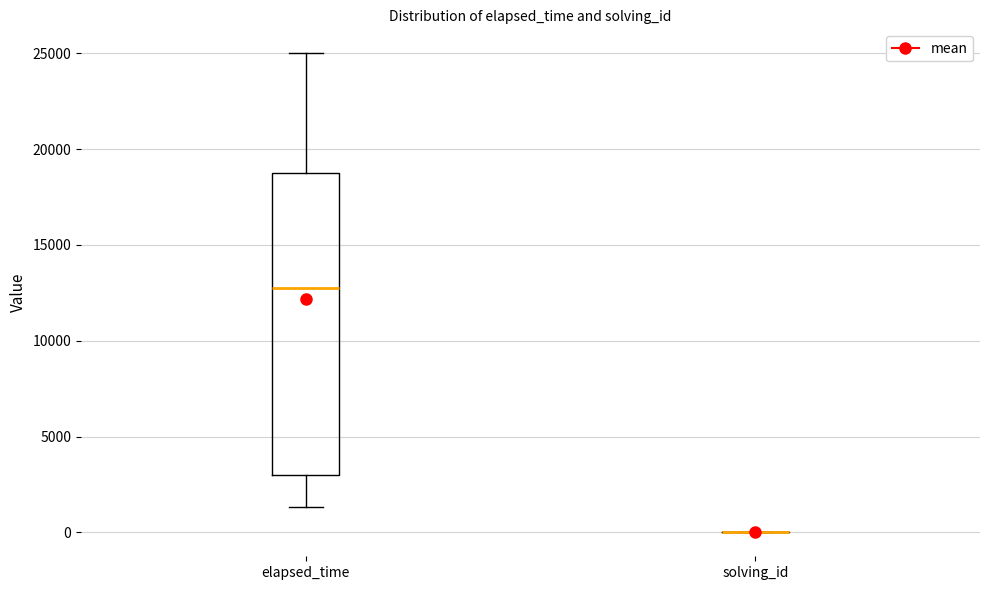

Reading left to right, transcribe this box plot: for each box, give where its median line is, the range the box spans, and where its two whiskers end, as read against the y-axis. The values are not printed on the chart, so give them approximately, as read against the axis.

elapsed_time: median 13000, box 3000 to 19000, whiskers 1500 to 25000
solving_id: box collapsed to a line at 0, whiskers 0 to 0